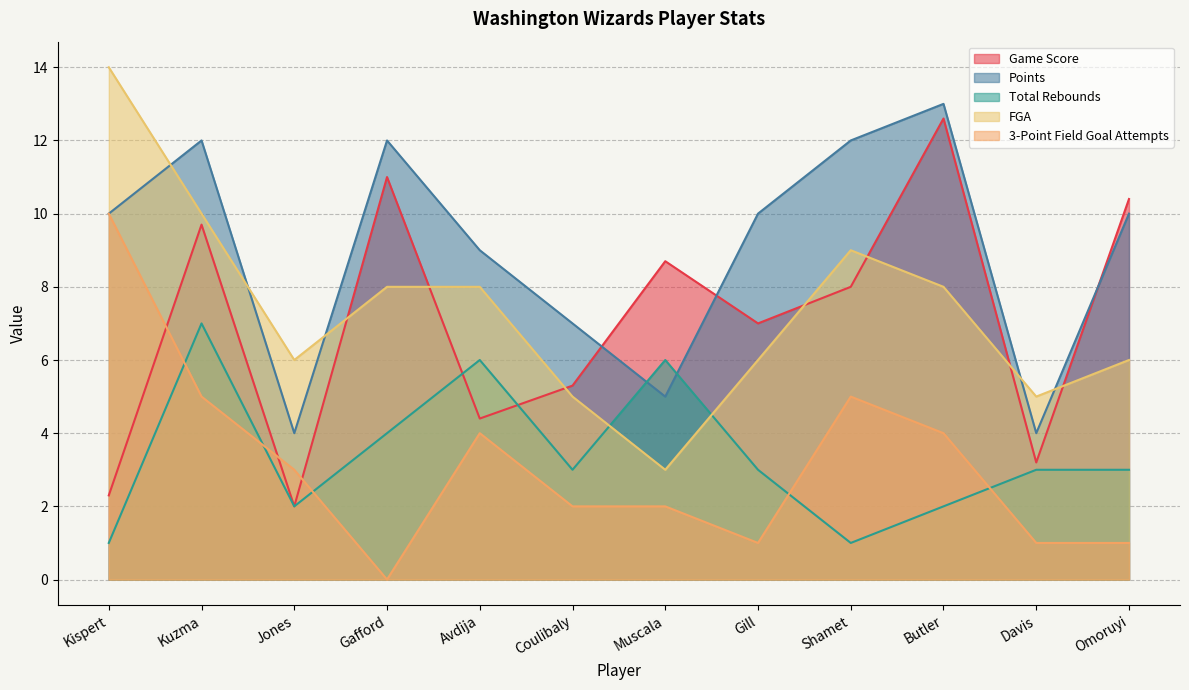

Which series changed the most between Avdija and Muscala?

FGA